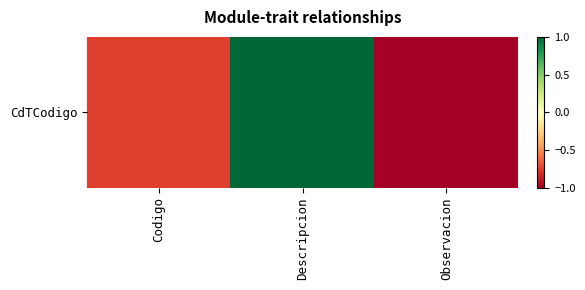

Reading right to left, transcribe all the data shown in this chart.

-1.0	1.0	-0.8